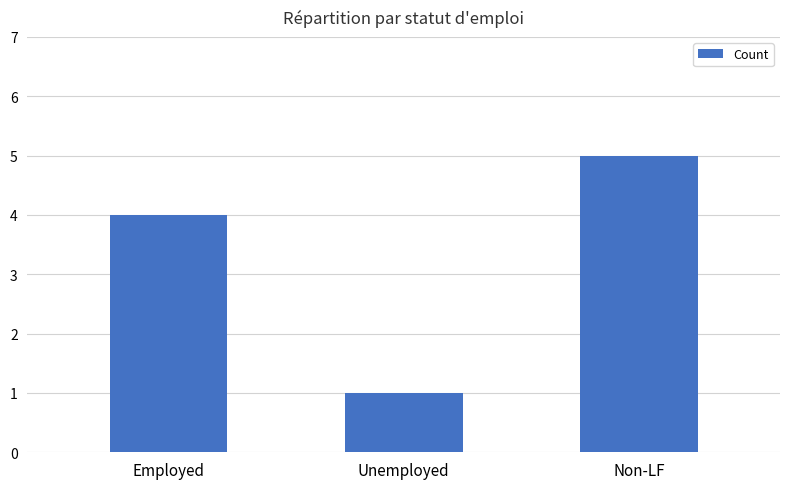

What is the difference between the values at Unemployed and Non-LF?

4